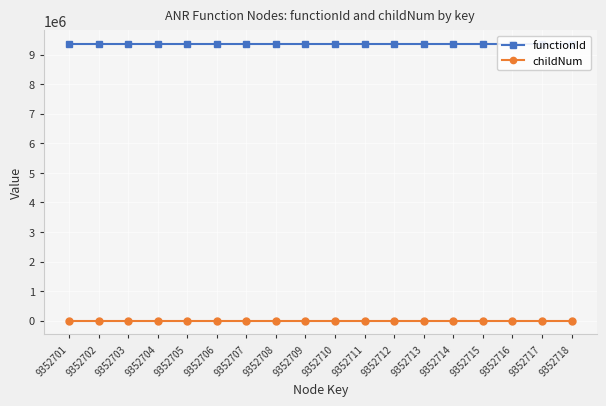

True or false: childNum has a value of 0 at 9352709.

True